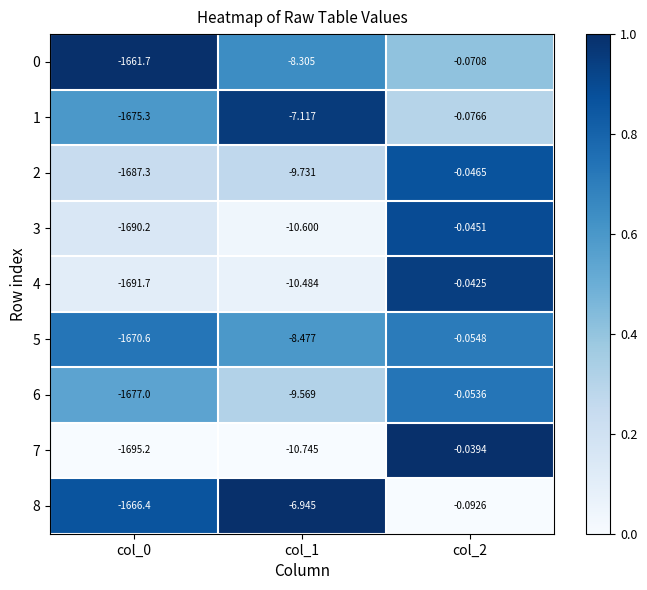

Which series changed the most between col_0 and col_2?

7